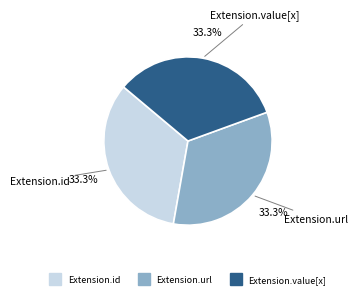

To the nearest percent, what is the average slice percentage?

33%